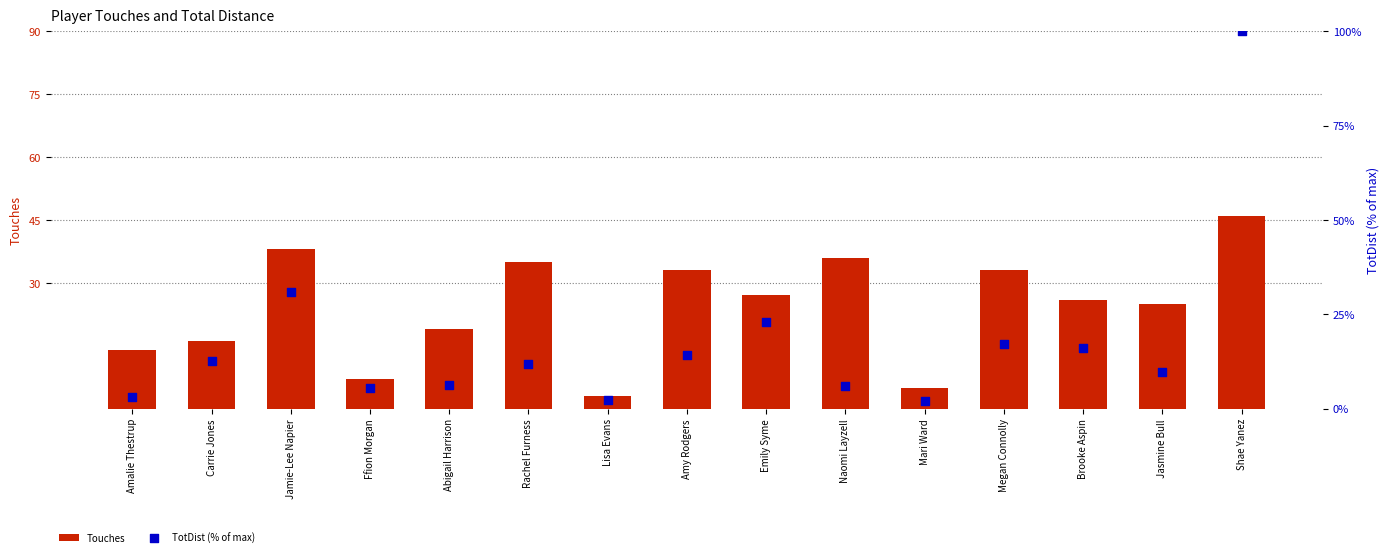

What is the total value across all series at Shae Yanez?

146.0